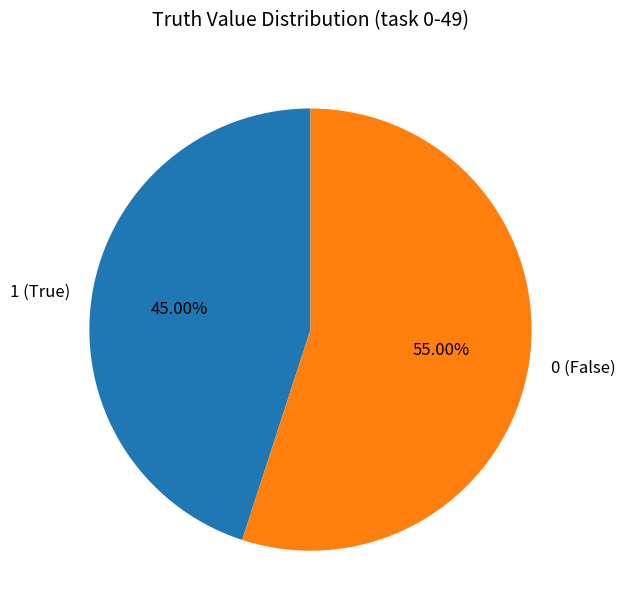

Do 0 (False) and 1 (True) together represent more than half of the pie?

Yes